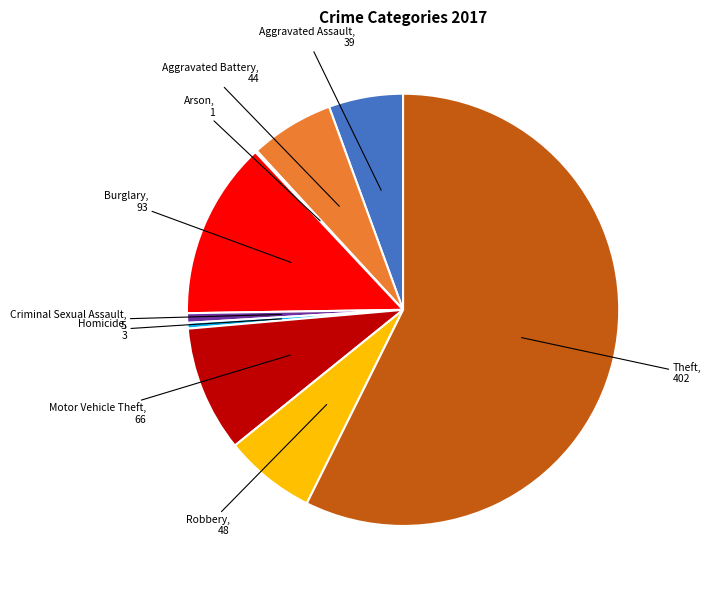

Is there a majority slice in this chart?

Yes